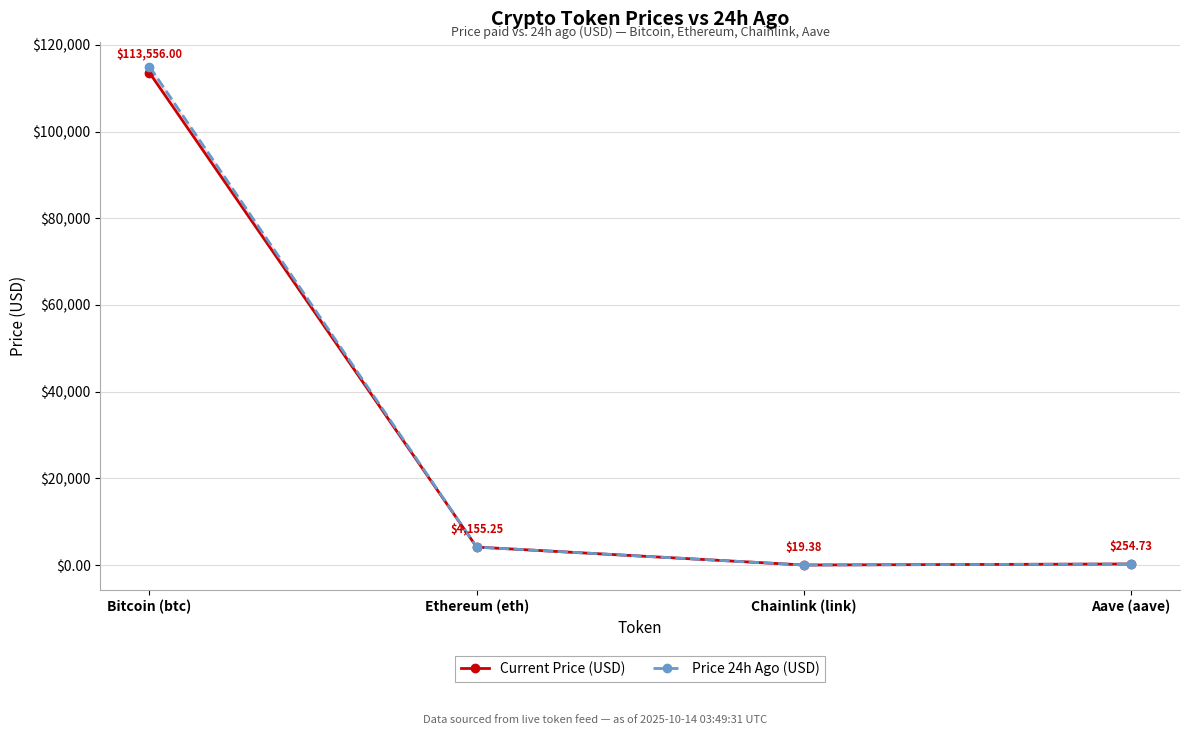

Which has a higher value, Bitcoin (btc) or Aave (aave)?

Bitcoin (btc)